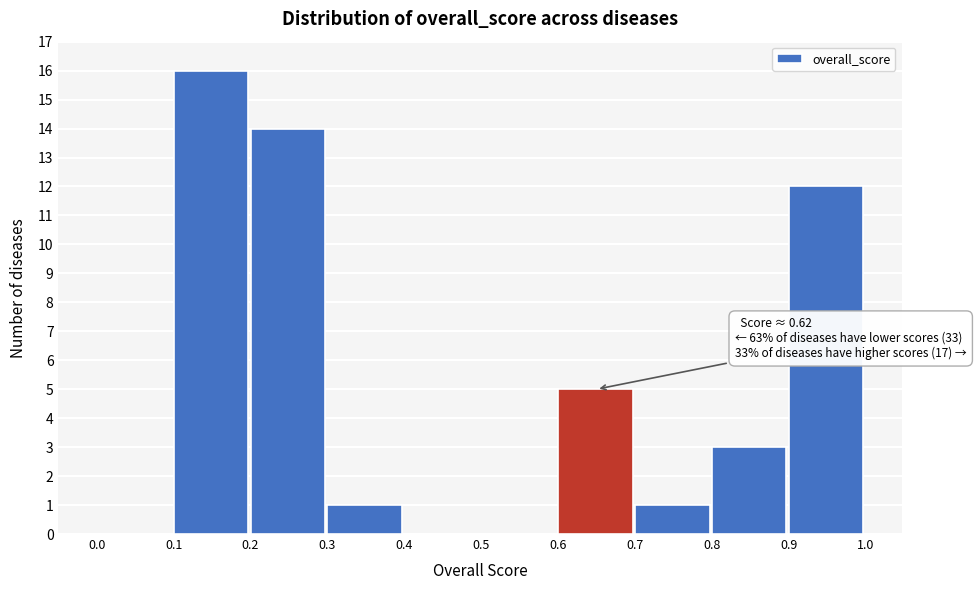

Over which range of the x-axis is the bar tallest?

0.1 to 0.2